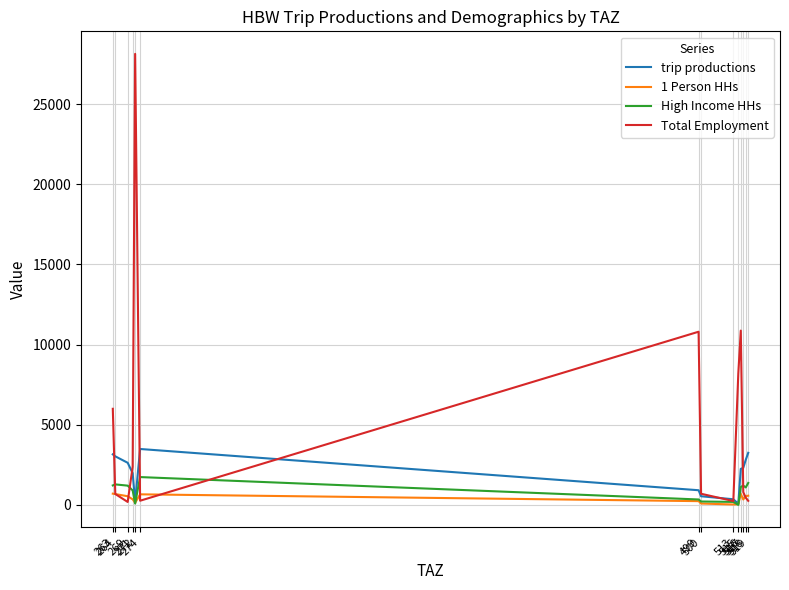

Which series has the widest spread of values?

Total Employment